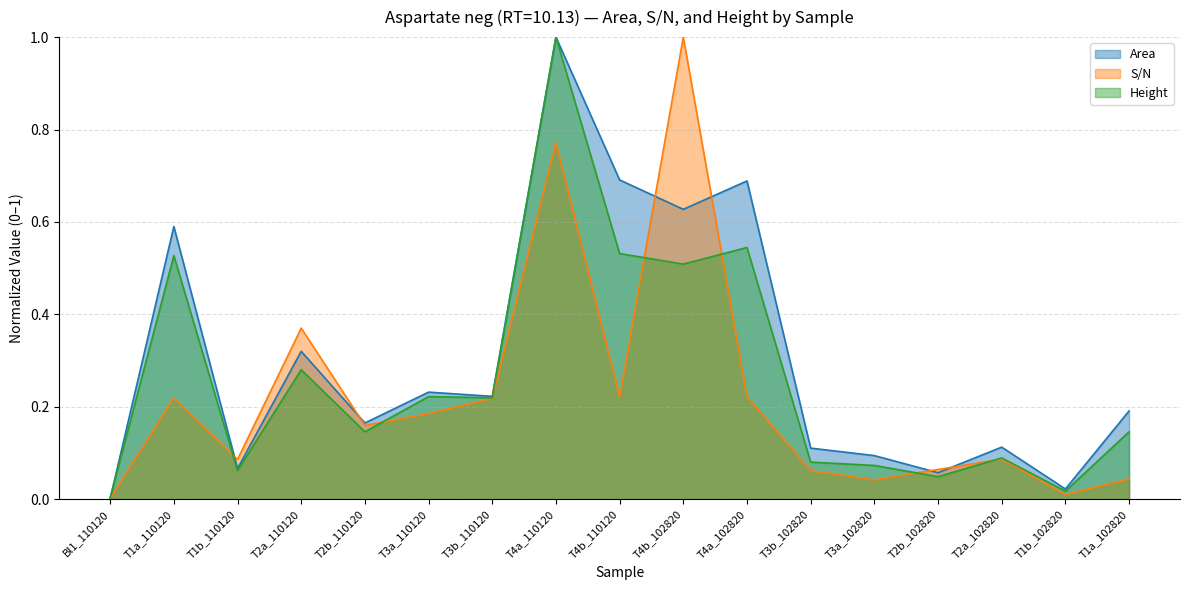

The Height series shows 0.3 at T2b_110120. True or false?

False